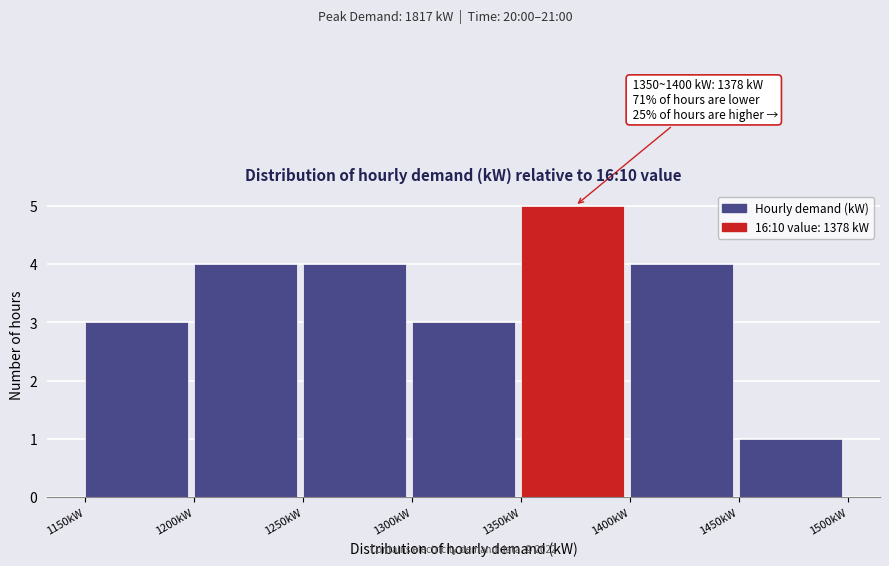

Over which range of the x-axis is the bar tallest?

1350 to 1400